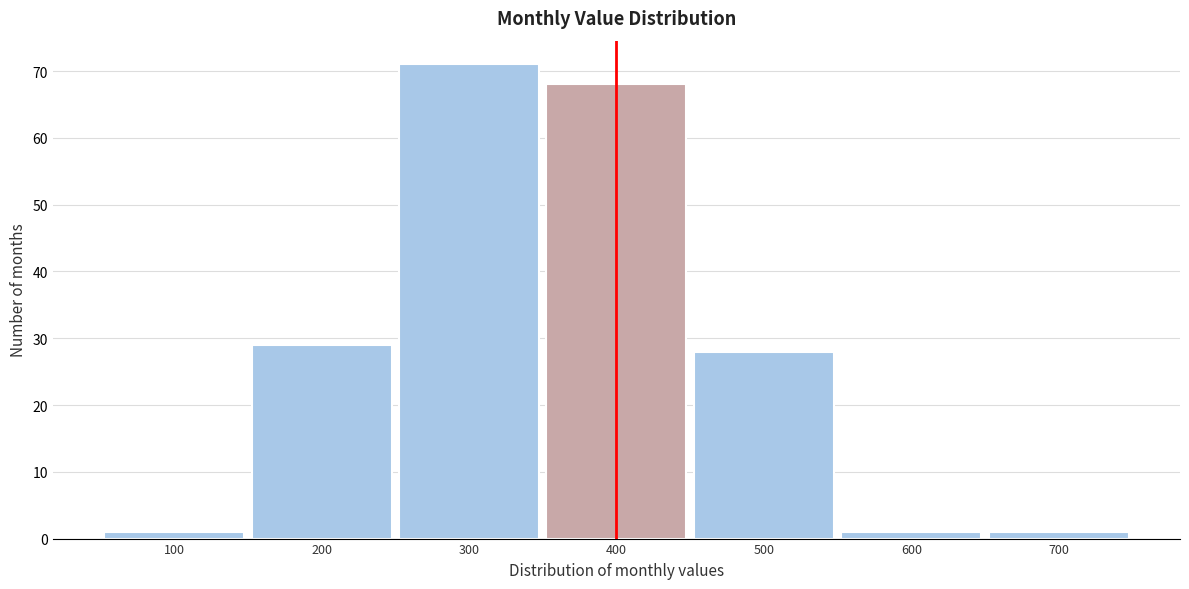

Over which range of the x-axis is the bar tallest?

250 to 350